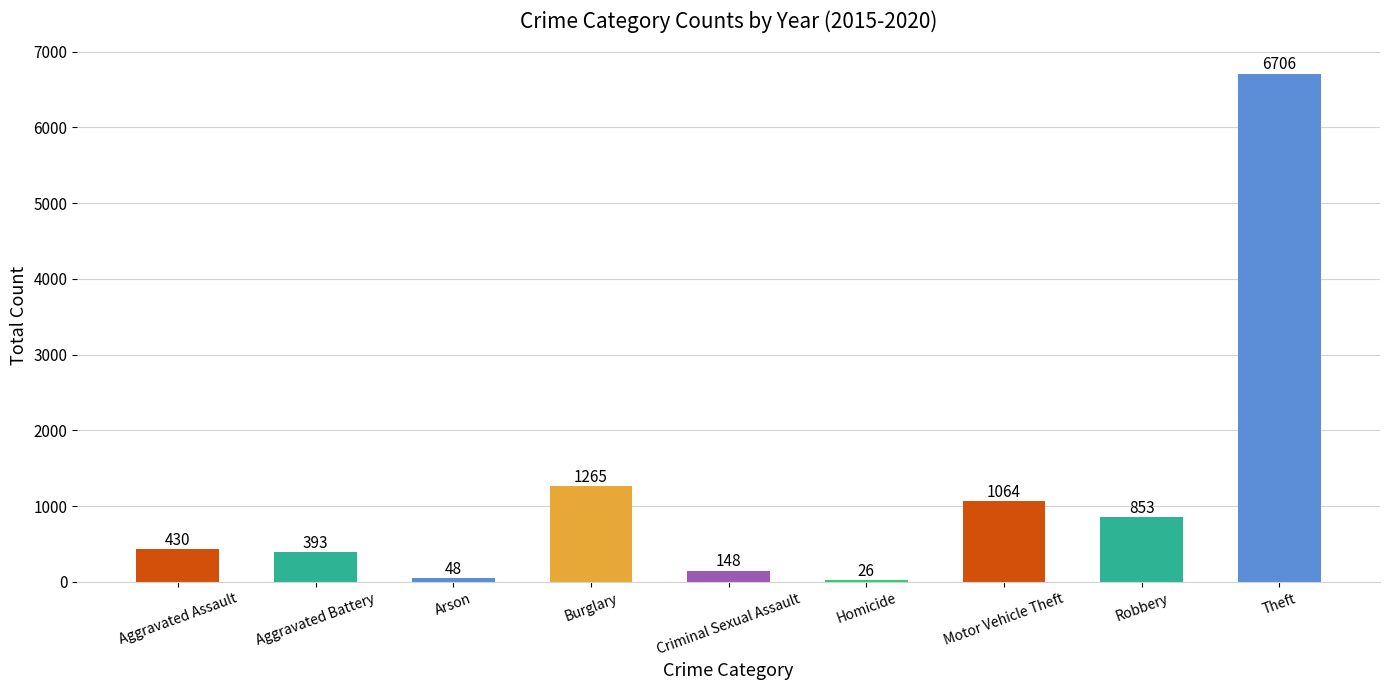

The value at Arson is 48. True or false?

True